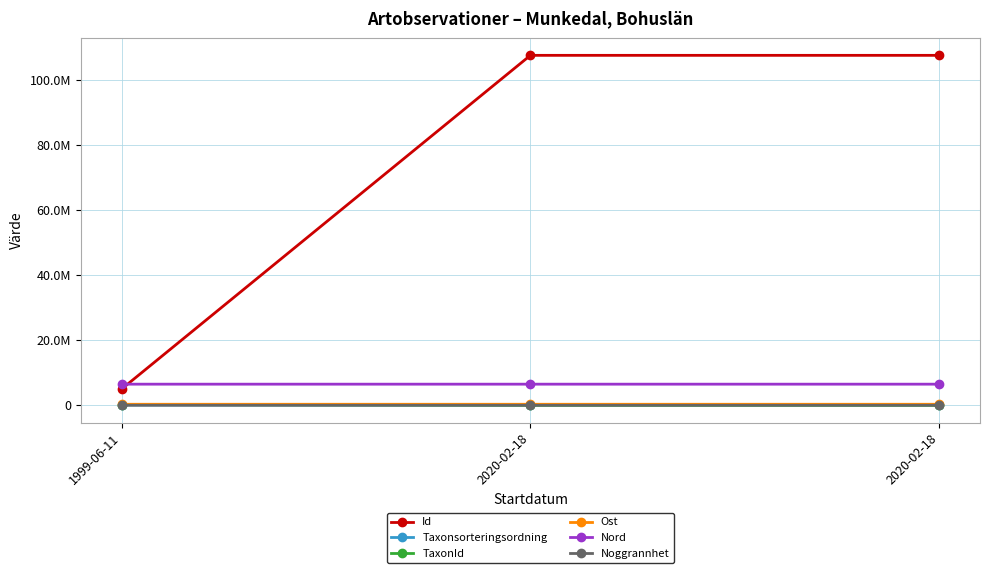

What is the average value of the Id series?

73341932.7